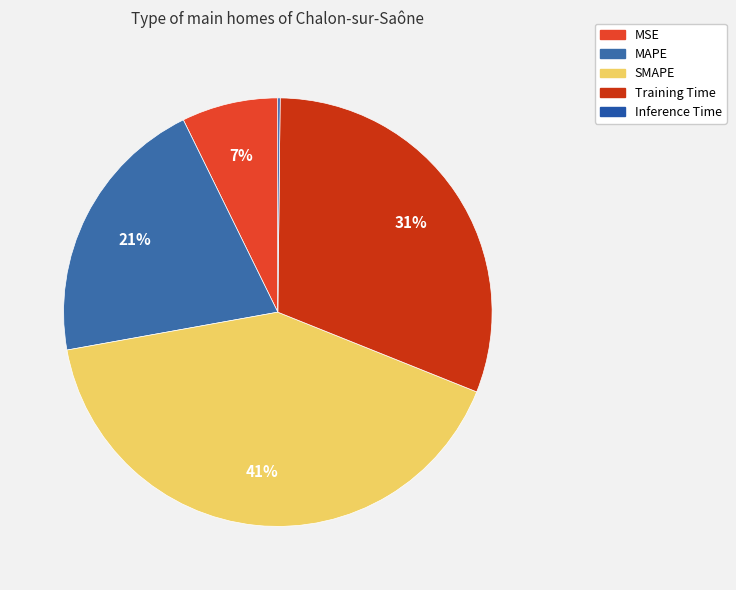

What is the ratio of the value at Training Time to the value at MAPE?

1.5